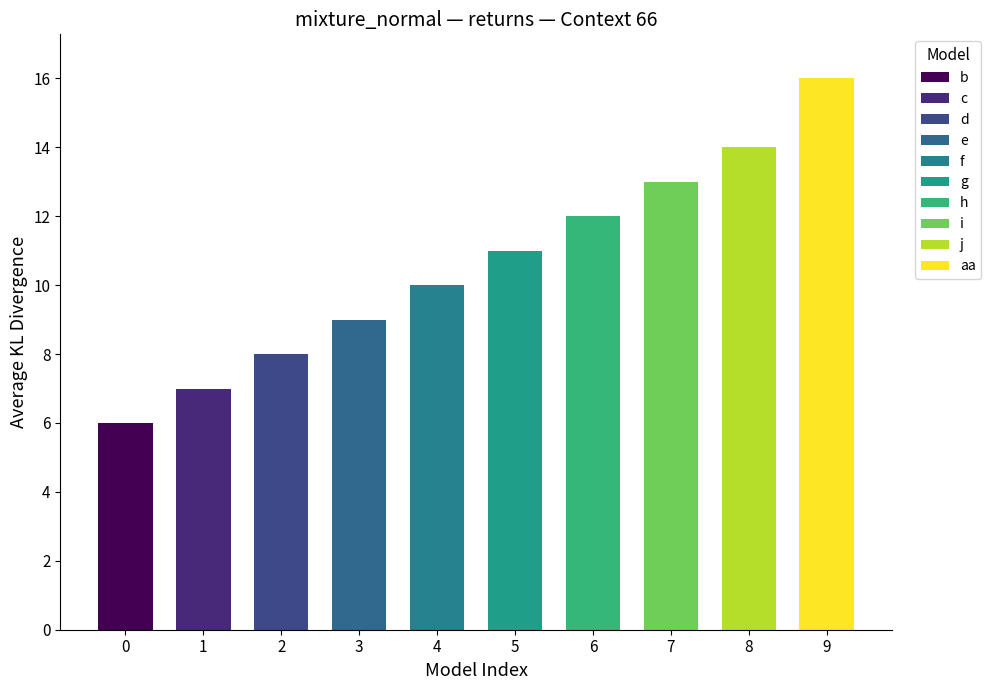

At which label is the value closest to 11?

5